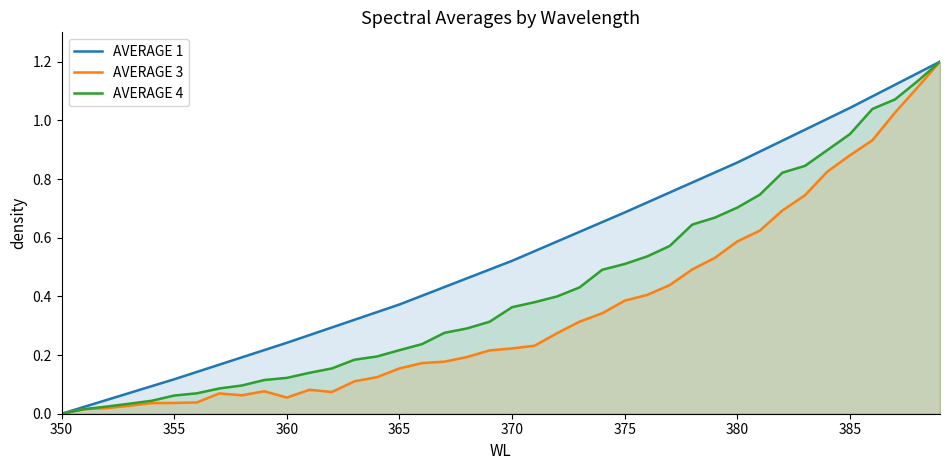

Rank the series by their average value, from lowest to highest.

AVERAGE 3, AVERAGE 4, AVERAGE 1